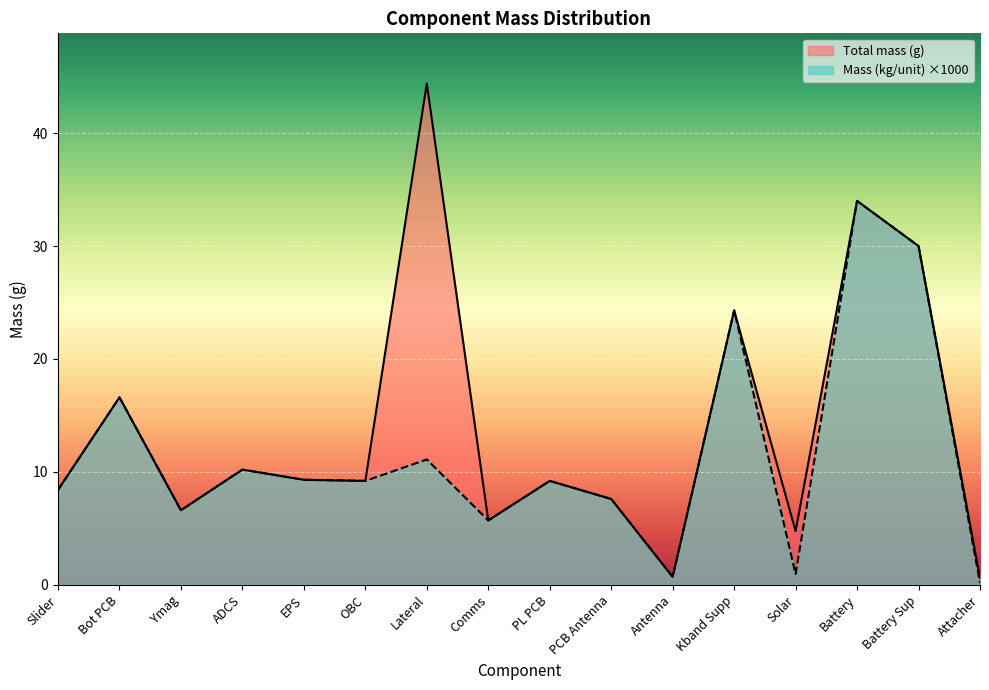

What is the value of the Total mass (g) point at the 3rd from the left?

6.6